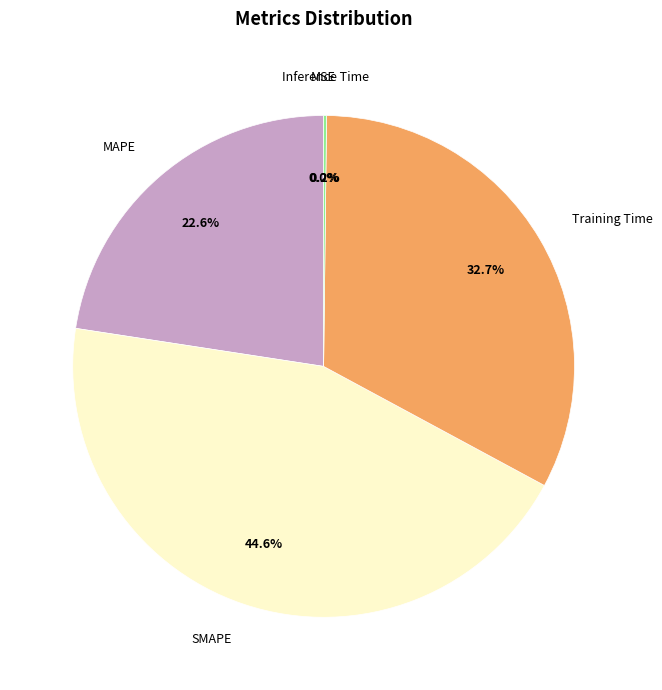

Is there a majority slice in this chart?

No